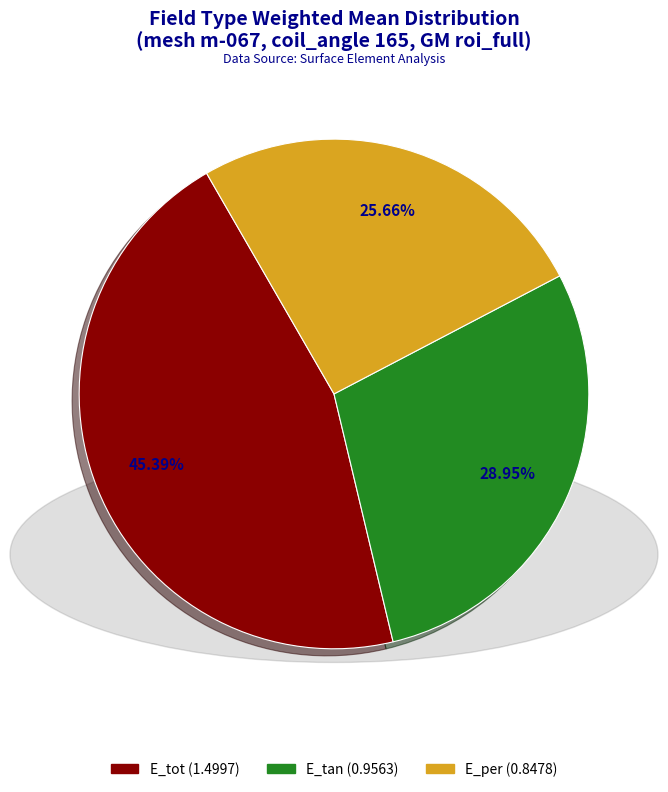

Rank the categories by value from lowest to highest.

E_per, E_tan, E_tot